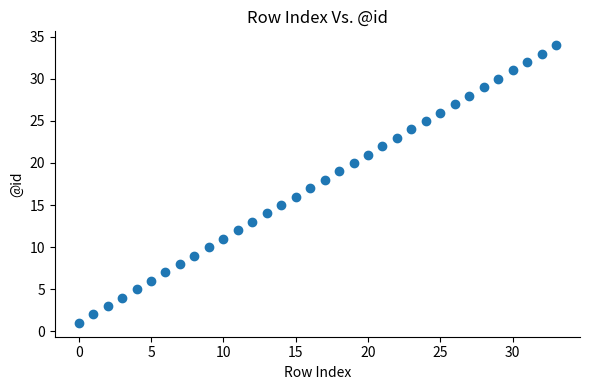

What is the range of Y values (max minus min)?

33